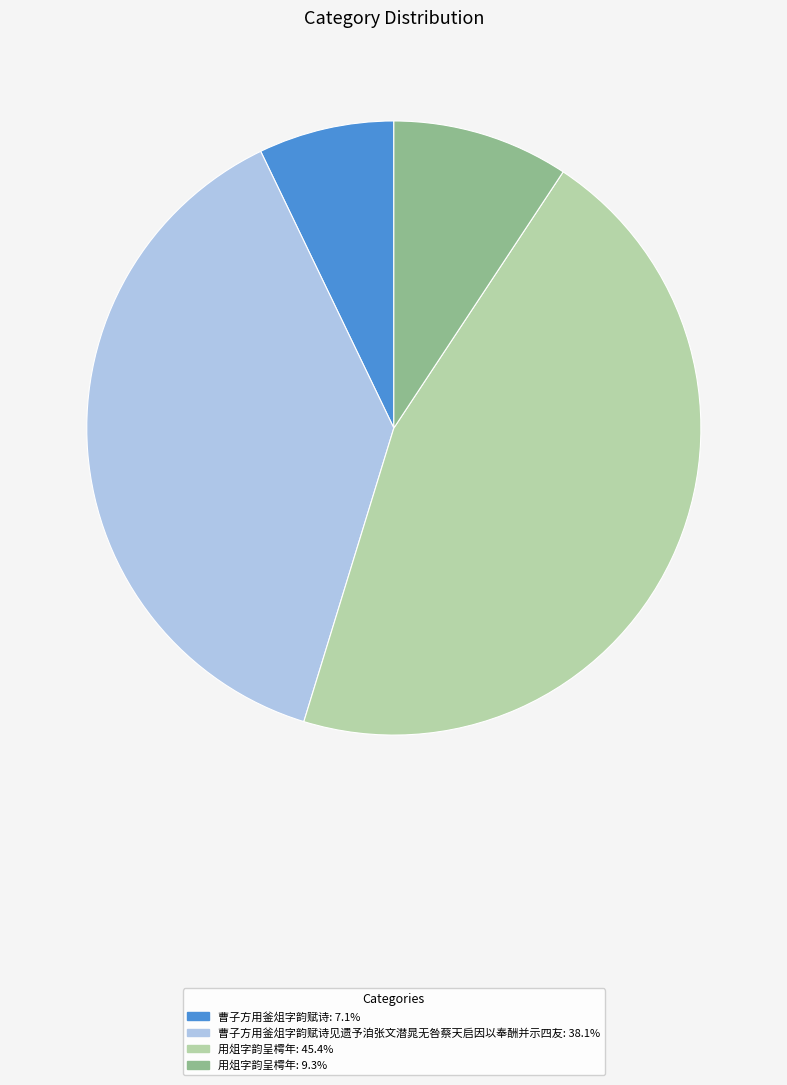

What is the ratio of the value at 用俎字韵呈樗年: 45.4% to the value at 曹子方用釜俎字韵赋诗: 7.1%?

6.4